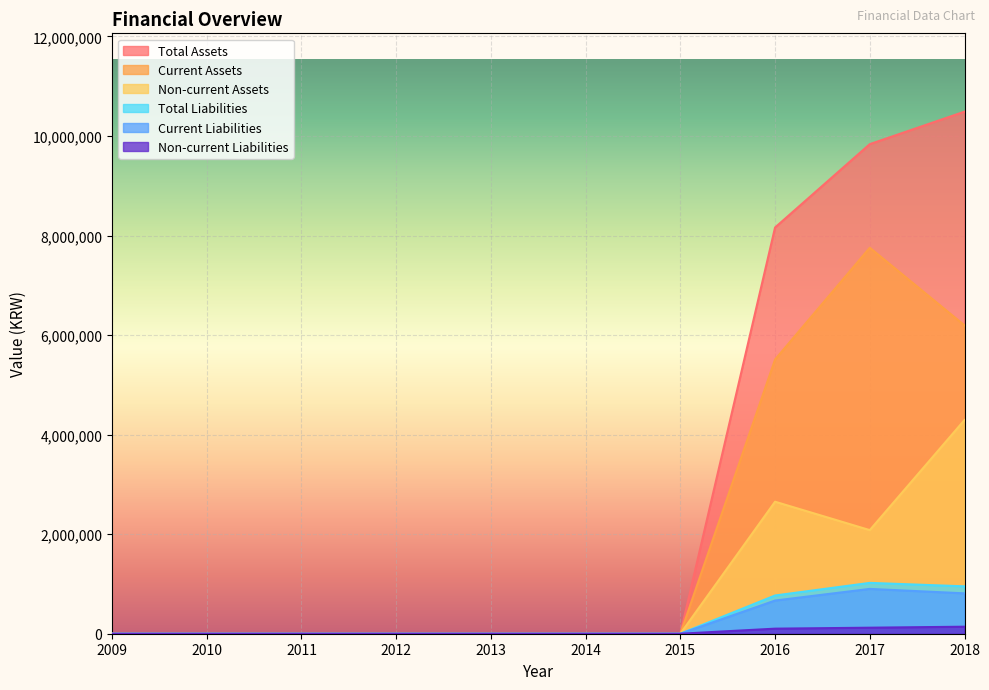

Which series has the widest spread of values?

Total Assets